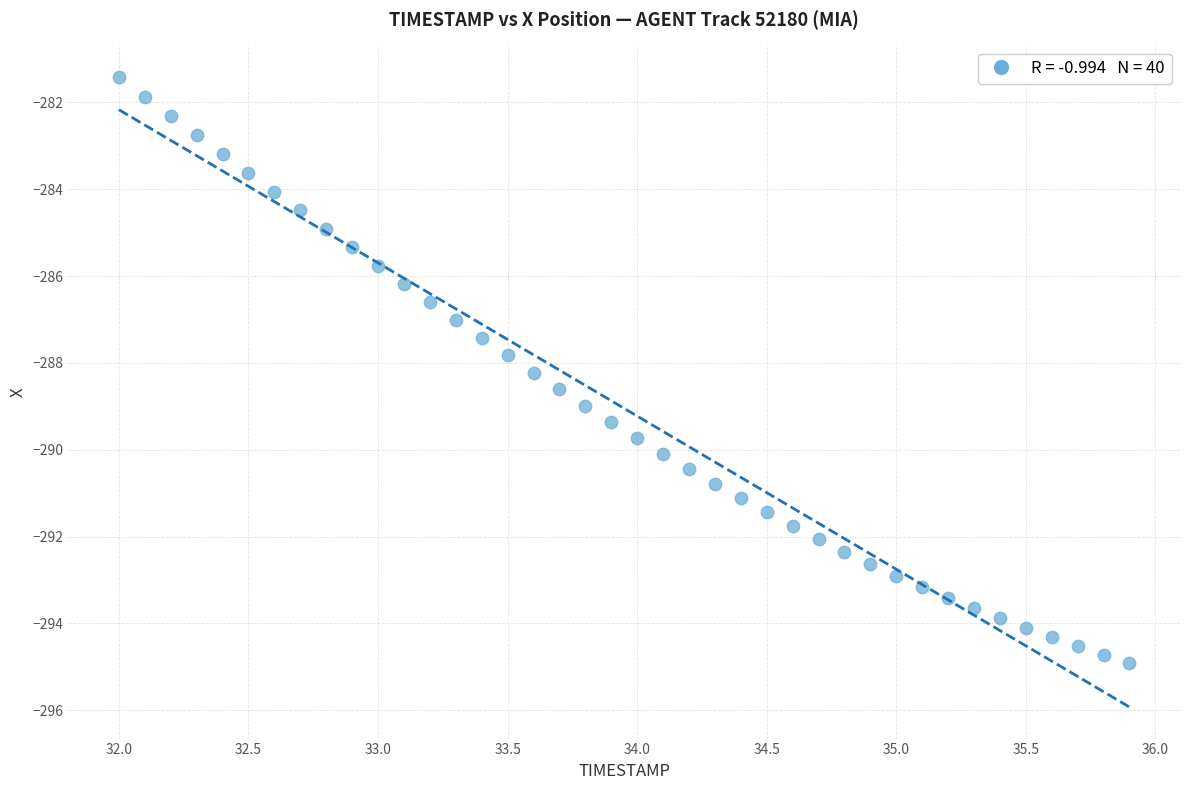

What is the range of Y values (max minus min)?

13.5